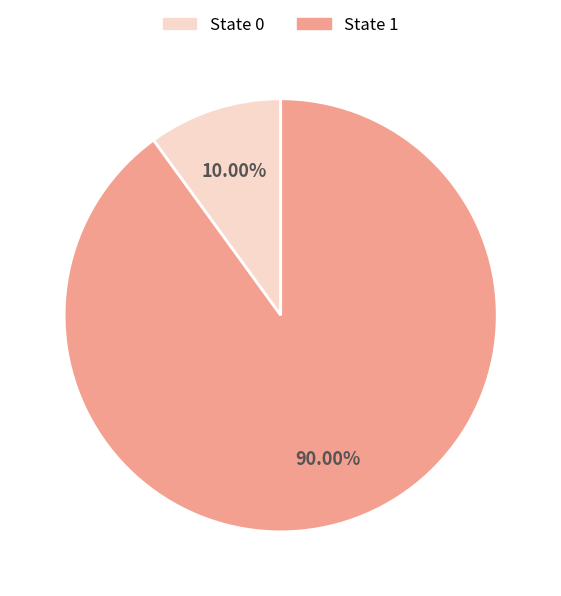

Does State 0 represent more than half of the total?

No